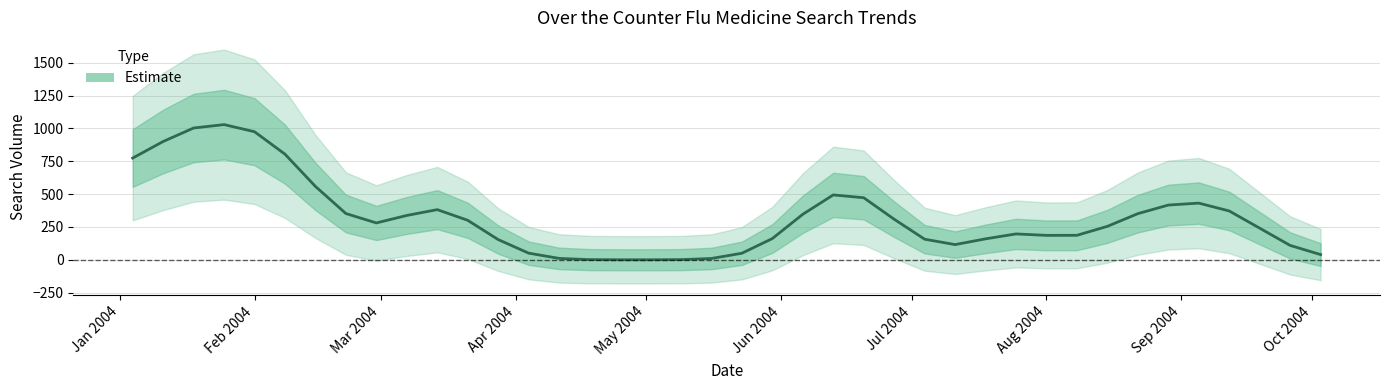

What is the maximum value shown in the chart?

1029.2